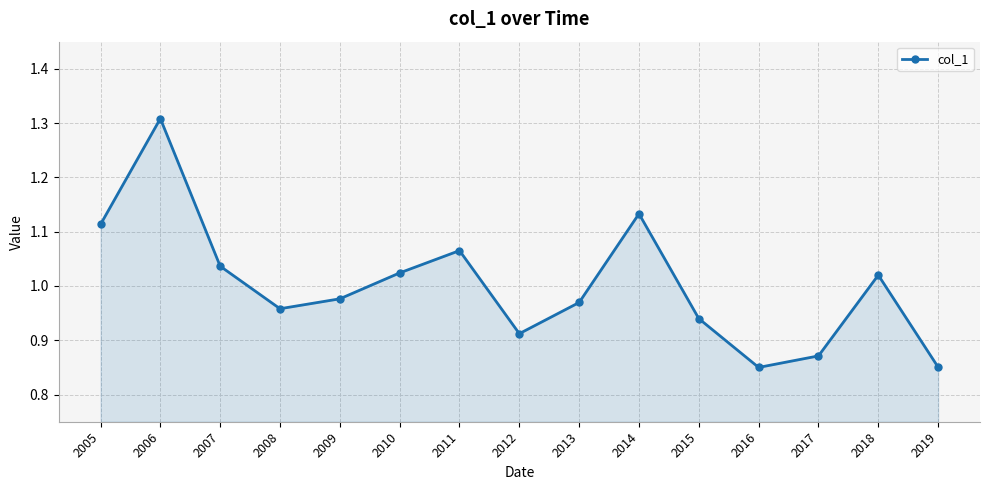

Where is the first local maximum?

2006